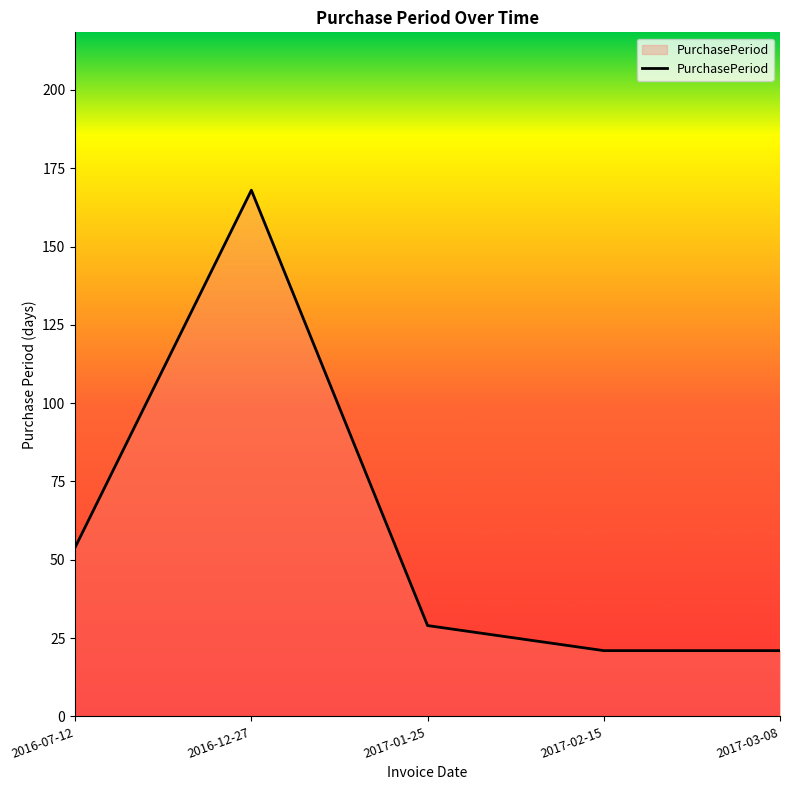

True or false: the data has more than 2 interior local peaks.

False